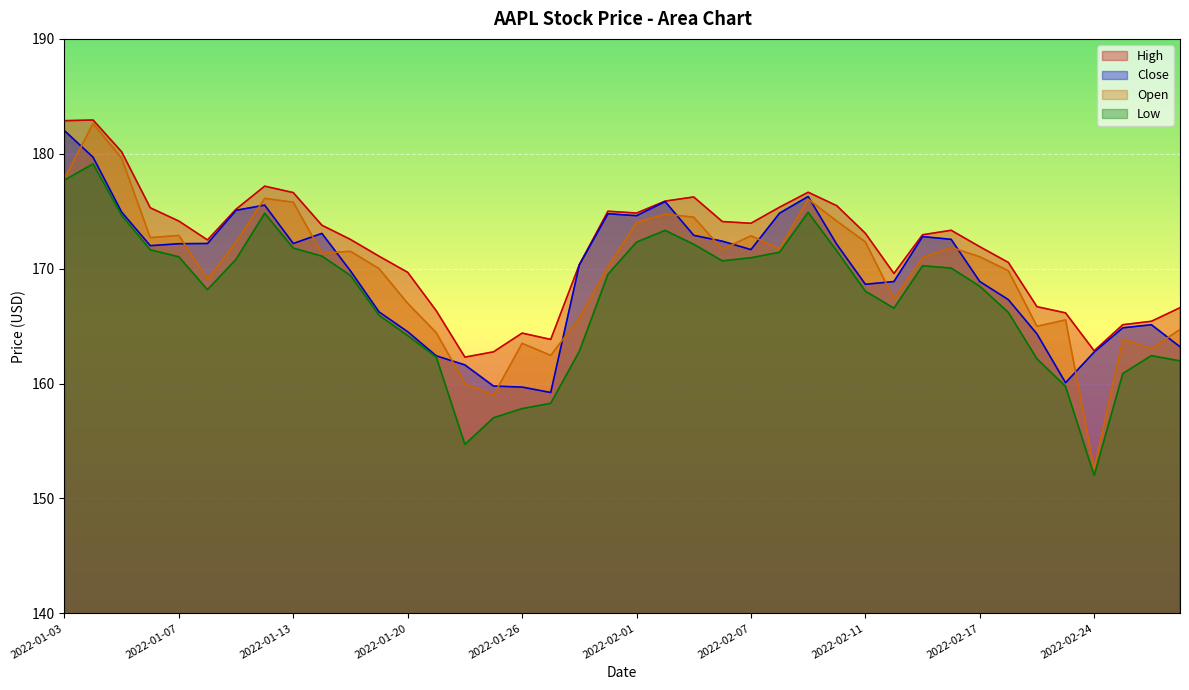

At which label is High closest to 172?

2022-02-17